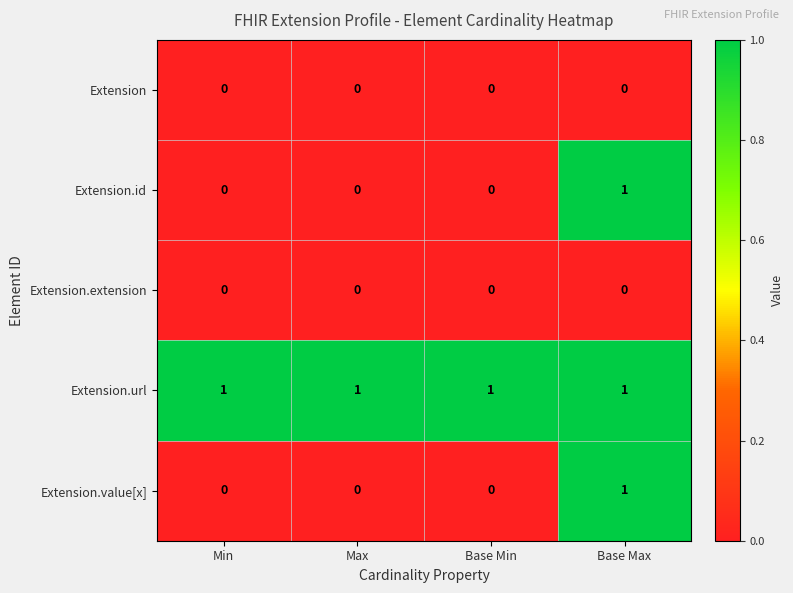

How many Extension.id values are between 0 and 1?

4